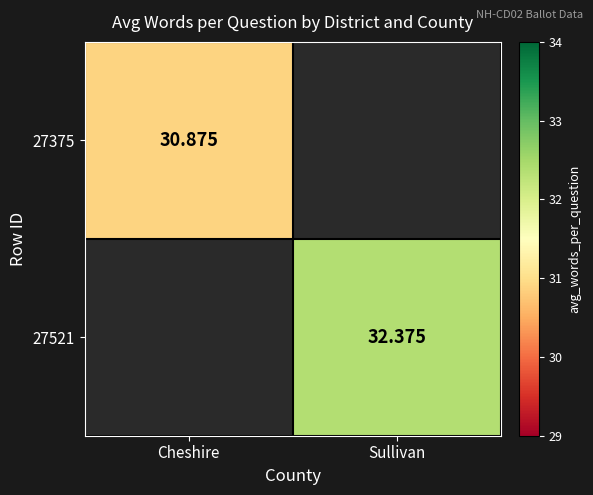

At which label does 27375 reach its peak?

Cheshire